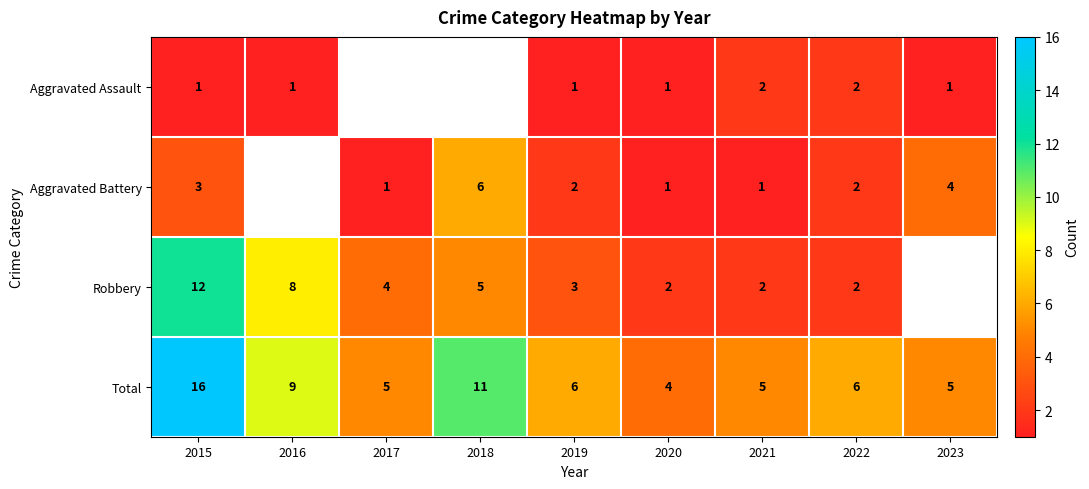

How many distinct data groups are displayed?

4